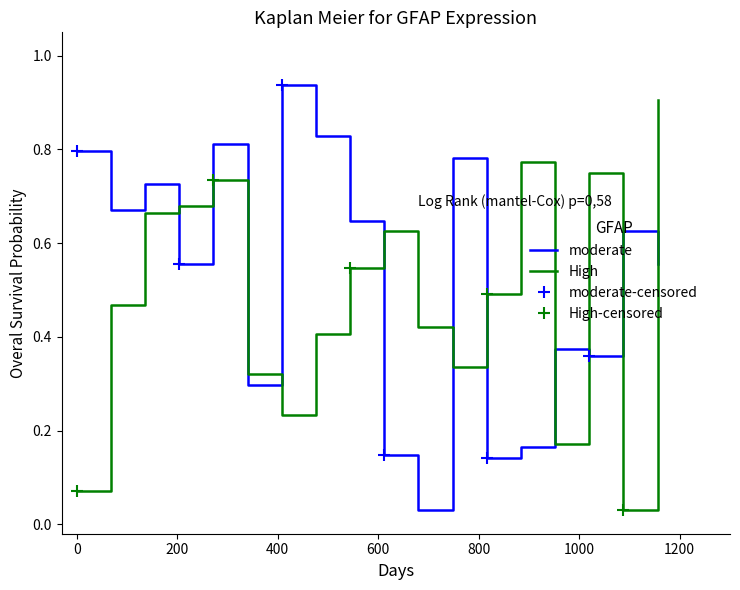

True or false: High and moderate intersect in this chart.

True